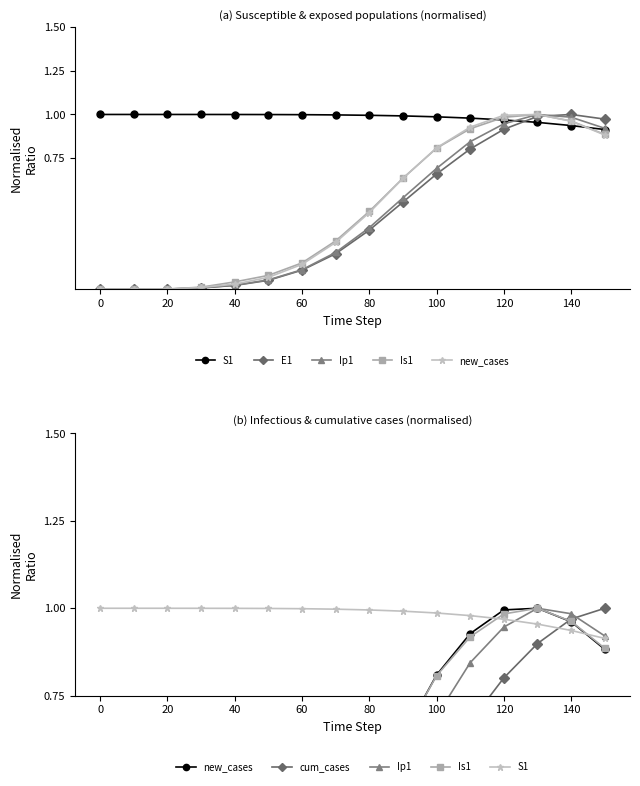

True or false: Is1 has more than 1 points higher than both neighbors.

False